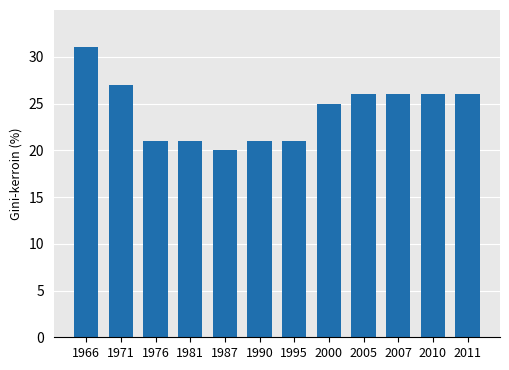

What is the approximate value at 1971?

27